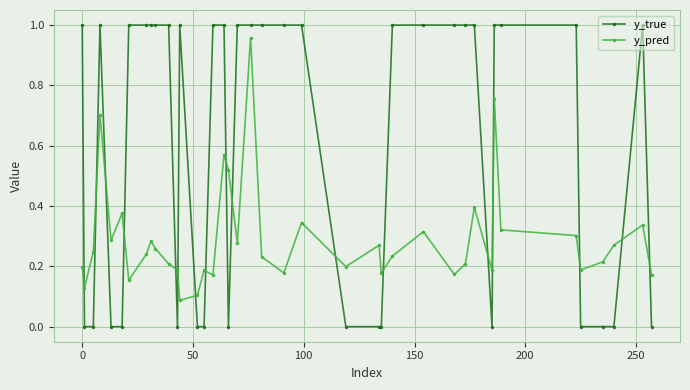

What are all the series names shown in the legend?

y_true, y_pred